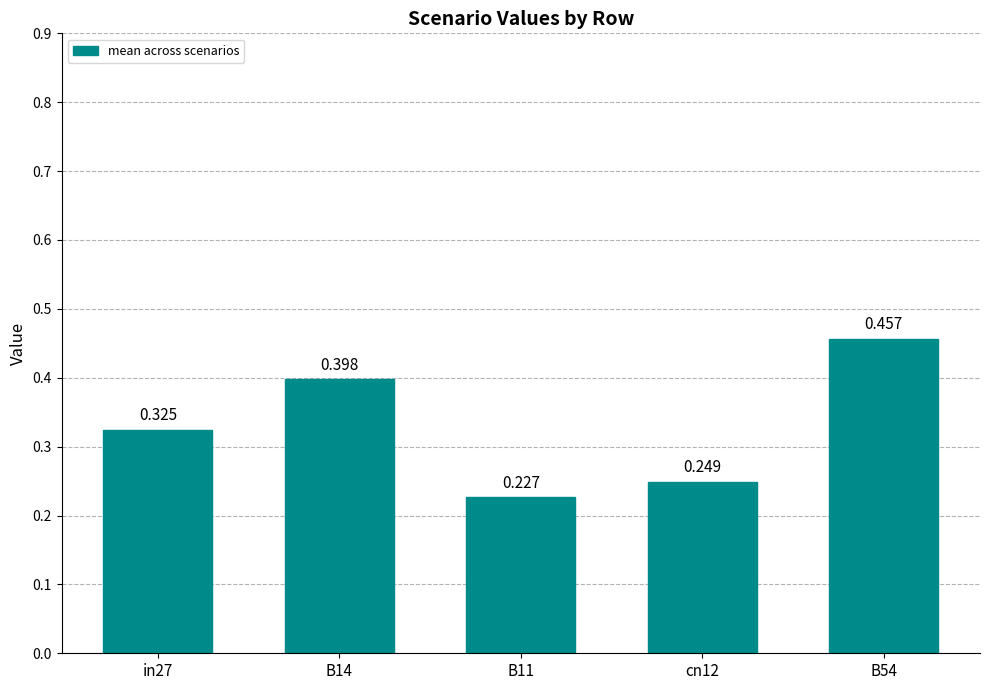

What is the label of the 4th bar from the left?

cn12